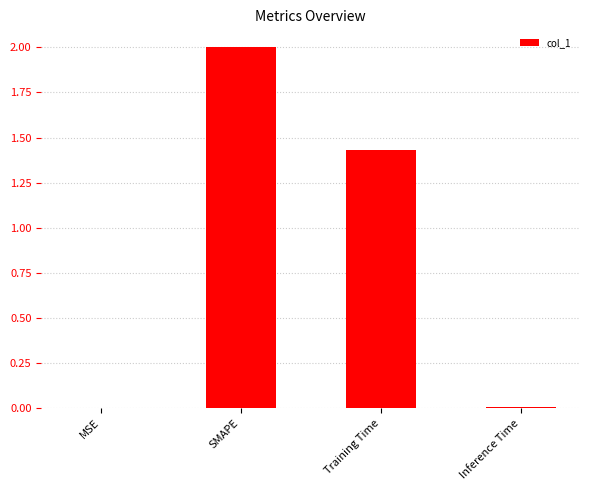

What is the maximum value shown in the chart?

2.0